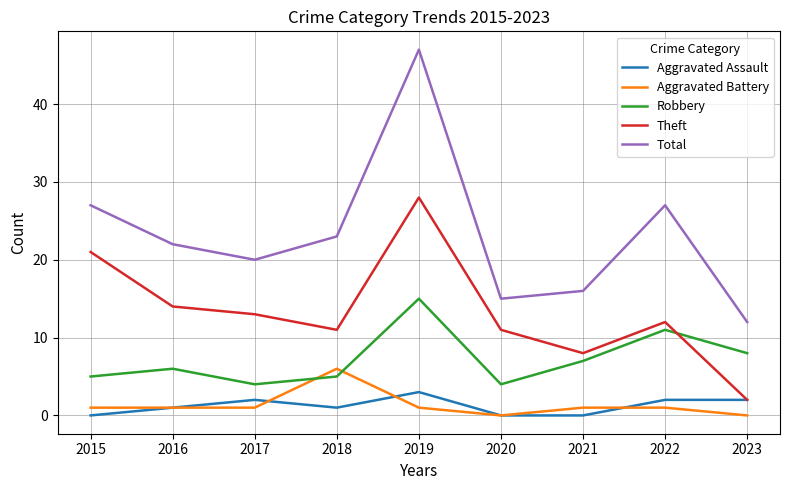

Reading right to left, transcribe all the data shown in this chart.

Aggravated Assault: 2023=2	2022=2	2021=0	2020=0	2019=3	2018=1	2017=2	2016=1	2015=0
Aggravated Battery: 2023=0	2022=1	2021=1	2020=0	2019=1	2018=6	2017=1	2016=1	2015=1
Robbery: 2023=8	2022=11	2021=7	2020=4	2019=15	2018=5	2017=4	2016=6	2015=5
Theft: 2023=2	2022=12	2021=8	2020=11	2019=28	2018=11	2017=13	2016=14	2015=21
Total: 2023=12	2022=27	2021=16	2020=15	2019=47	2018=23	2017=20	2016=22	2015=27